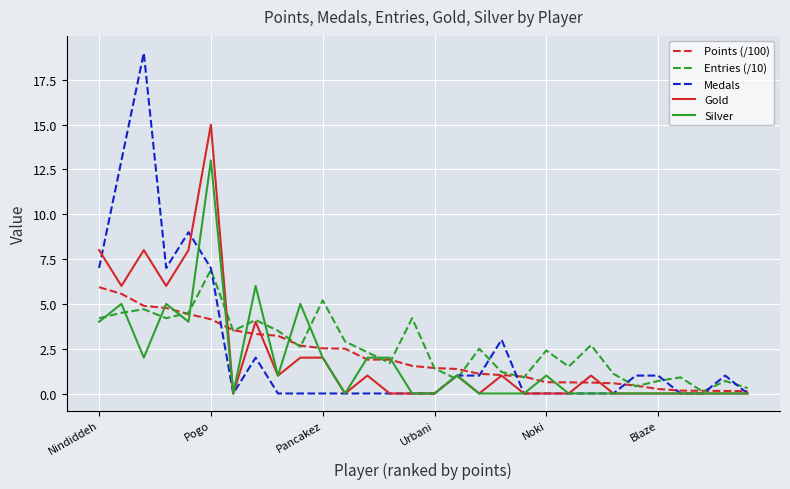

Which series has the largest range (max minus min)?

Medals